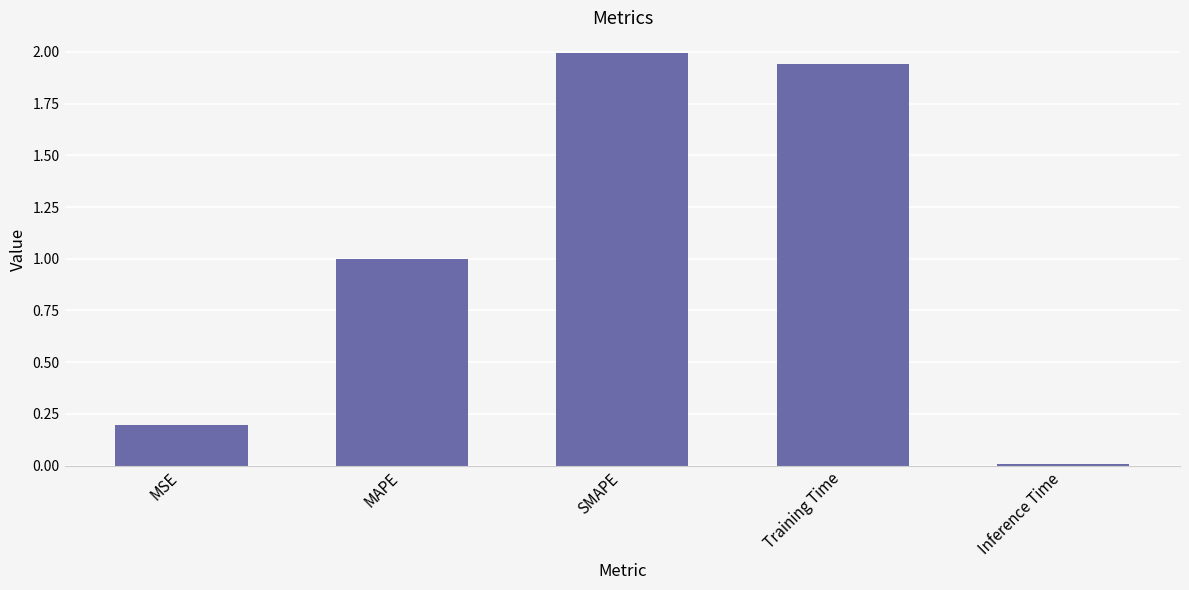

The value at MAPE is 1.0. True or false?

True